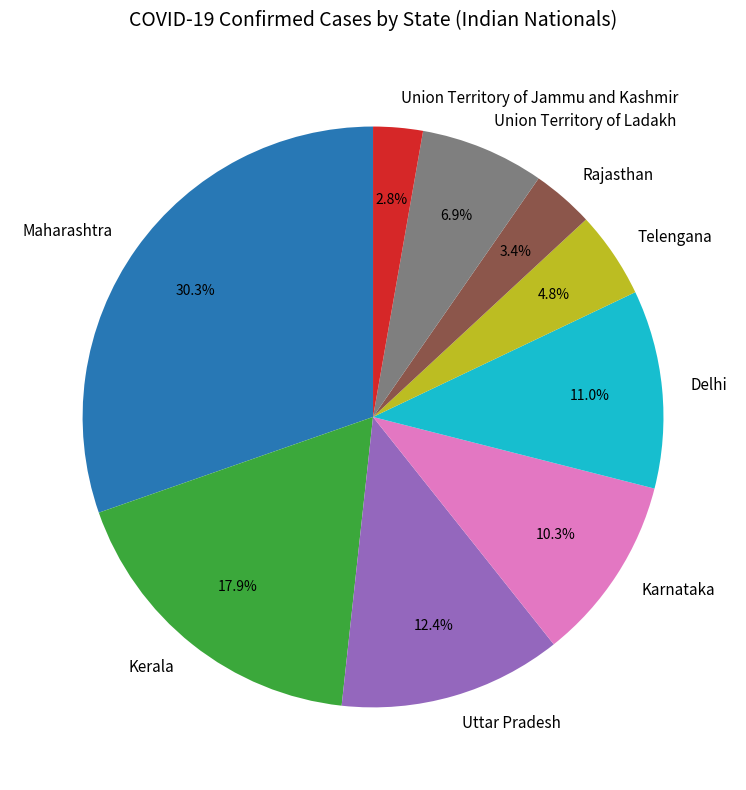

How many slices are in this pie chart?

9